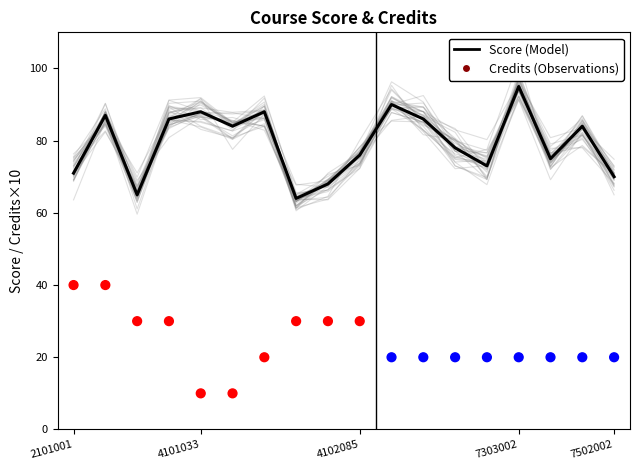

Which series reaches the maximum Y coordinate?

Score (Model)